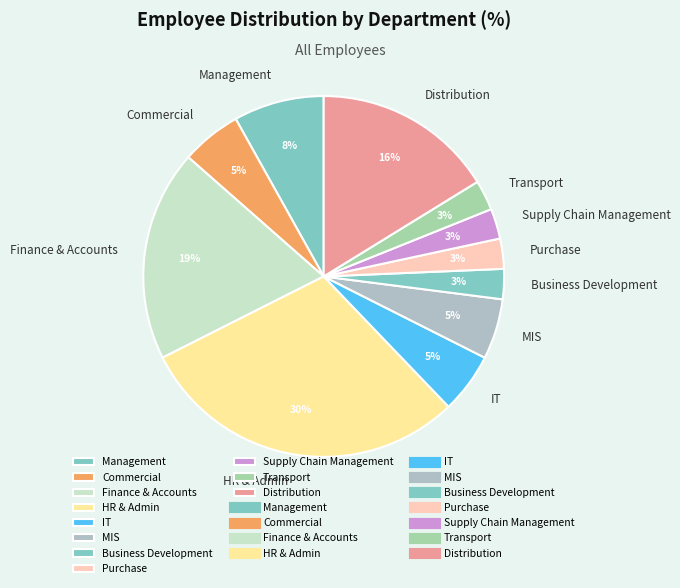

Combined, do MIS and Finance & Accounts account for over 50%?

No